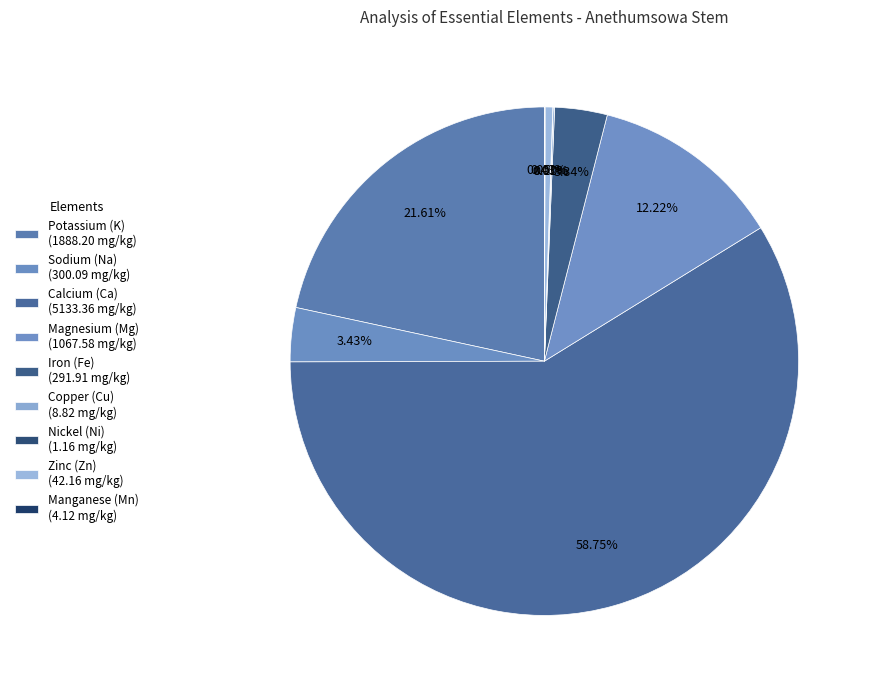

How many segments does this pie chart have?

9